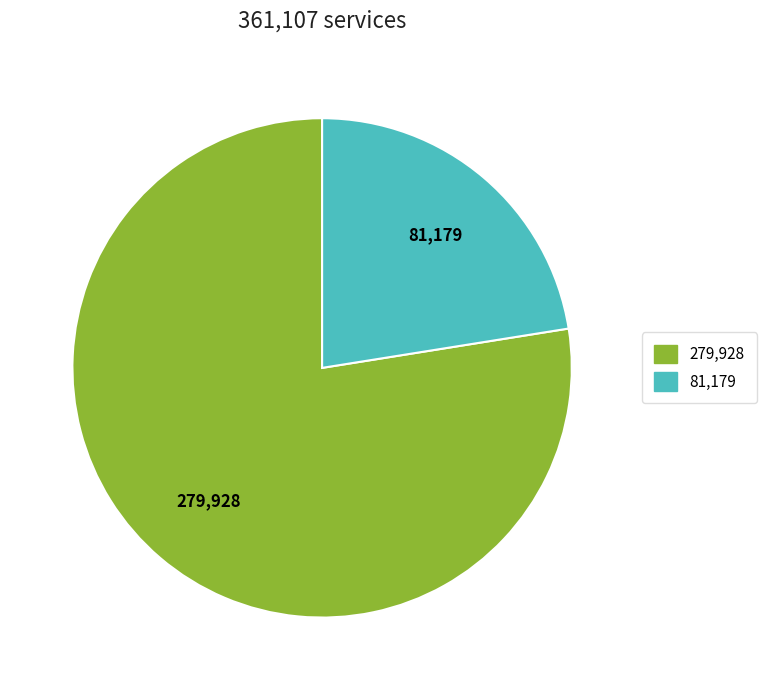

Does any single category account for the majority?

Yes